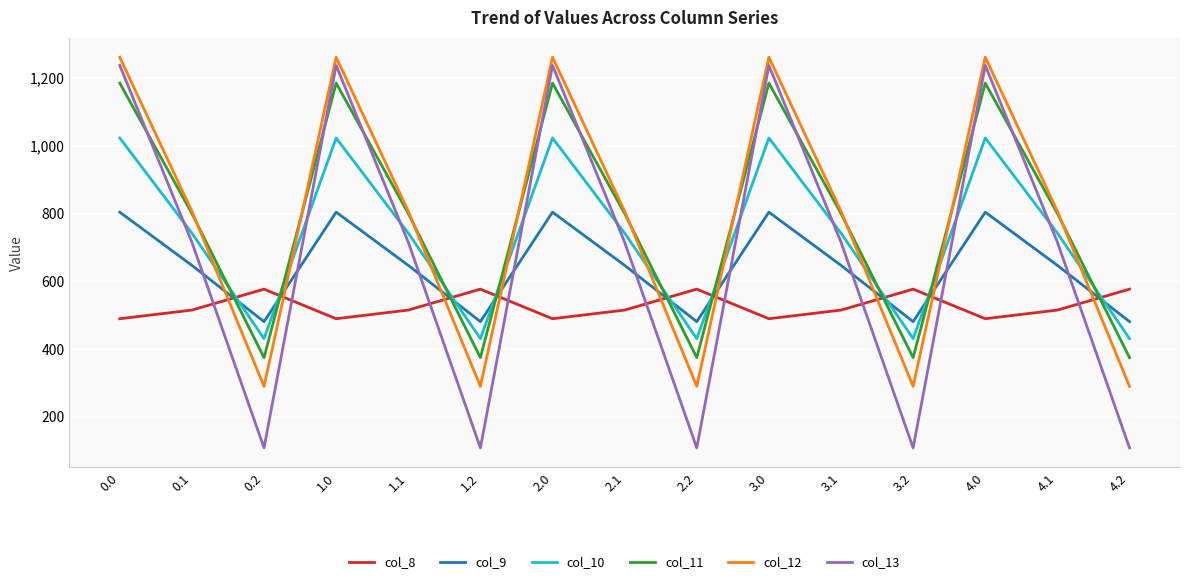

Reading left to right, extract all data points from this chart.

col_8: 489.3	514.8	576.6	489.3	514.8	576.6	489.3	514.8	576.6	489.3	514.8	576.6	489.3	514.8	576.6
col_9: 804.0	646.9	480.7	804.0	646.9	480.7	804.0	646.9	480.7	804.0	646.9	480.7	804.0	646.9	480.7
col_10: 1023.2	742.1	430.5	1023.2	742.1	430.5	1023.2	742.1	430.5	1023.2	742.1	430.5	1023.2	742.1	430.5
col_11: 1185.2	800.2	374.4	1185.2	800.2	374.4	1185.2	800.2	374.4	1185.2	800.2	374.4	1185.2	800.2	374.4
col_12: 1261.6	806.9	289.5	1261.6	806.9	289.5	1261.6	806.9	289.5	1261.6	806.9	289.5	1261.6	806.9	289.5
col_13: 1237.4	715.3	107.8	1237.4	715.3	107.8	1237.4	715.3	107.8	1237.4	715.3	107.8	1237.4	715.3	107.8